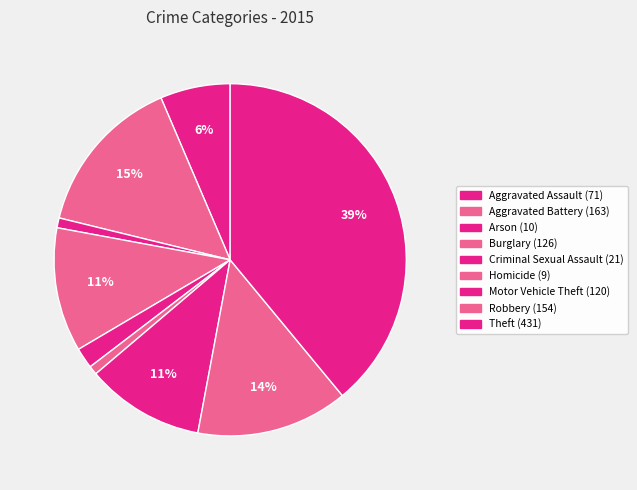

Is it true that Aggravated Assault is 11% of the pie?

False